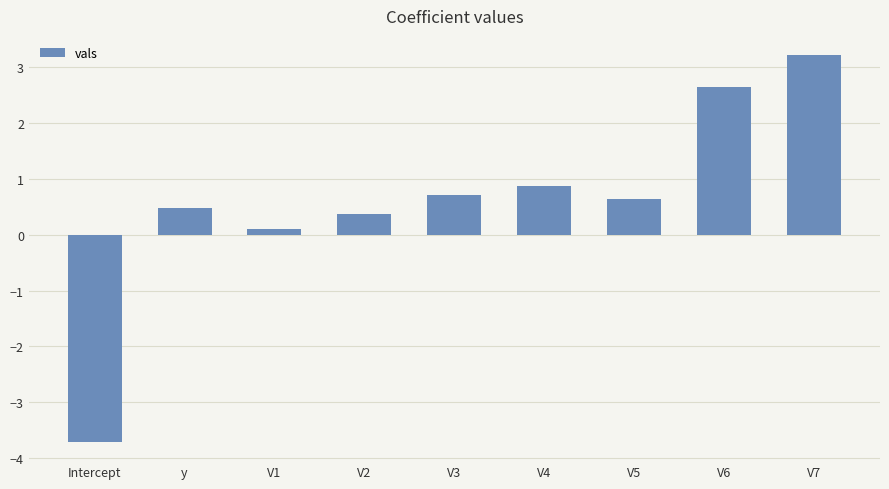

The chart shows a value of 3.6 at V6. True or false?

False